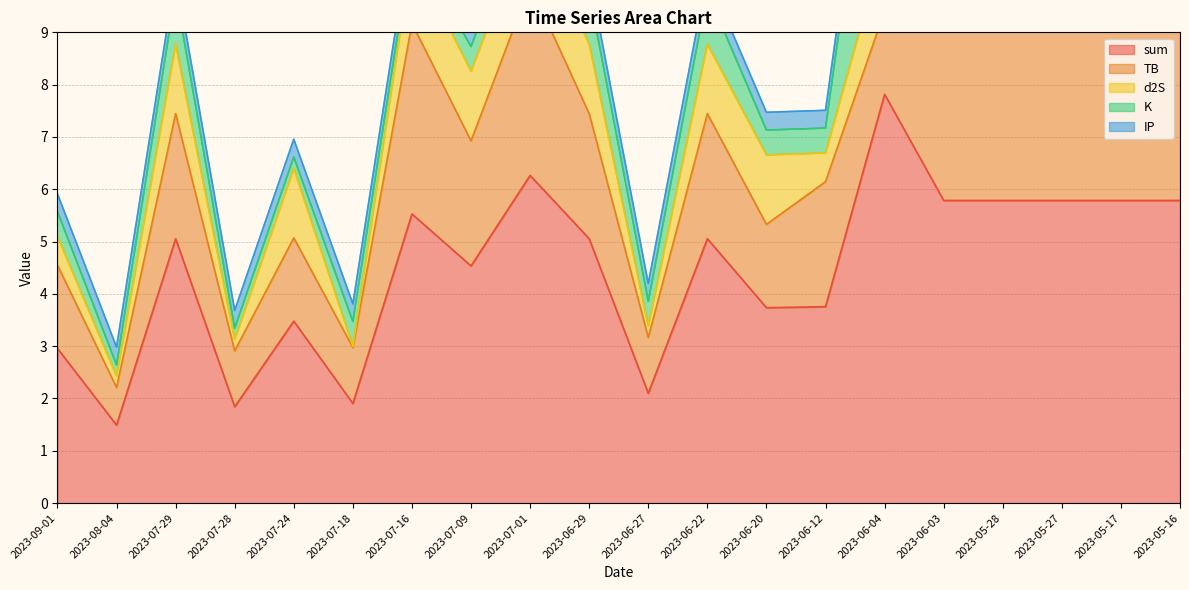

Does the chart have visible grid lines?

Yes